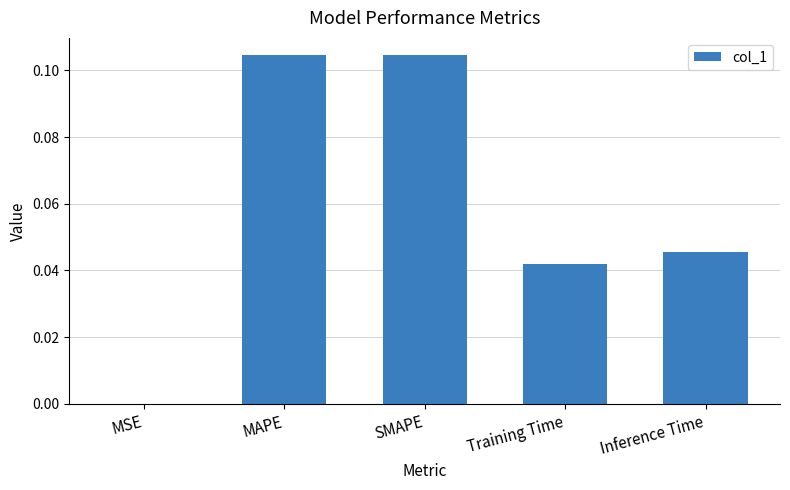

Which has a higher value, Inference Time or MSE?

Inference Time